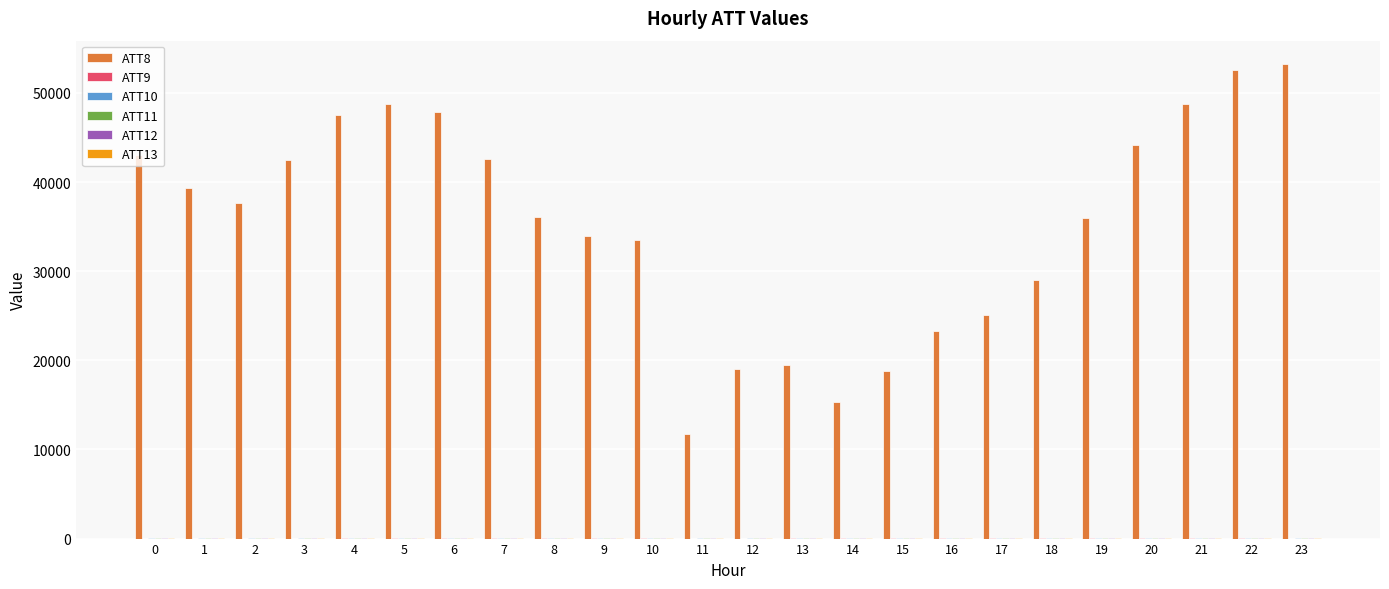

What is the maximum value shown in the chart?

53200.0